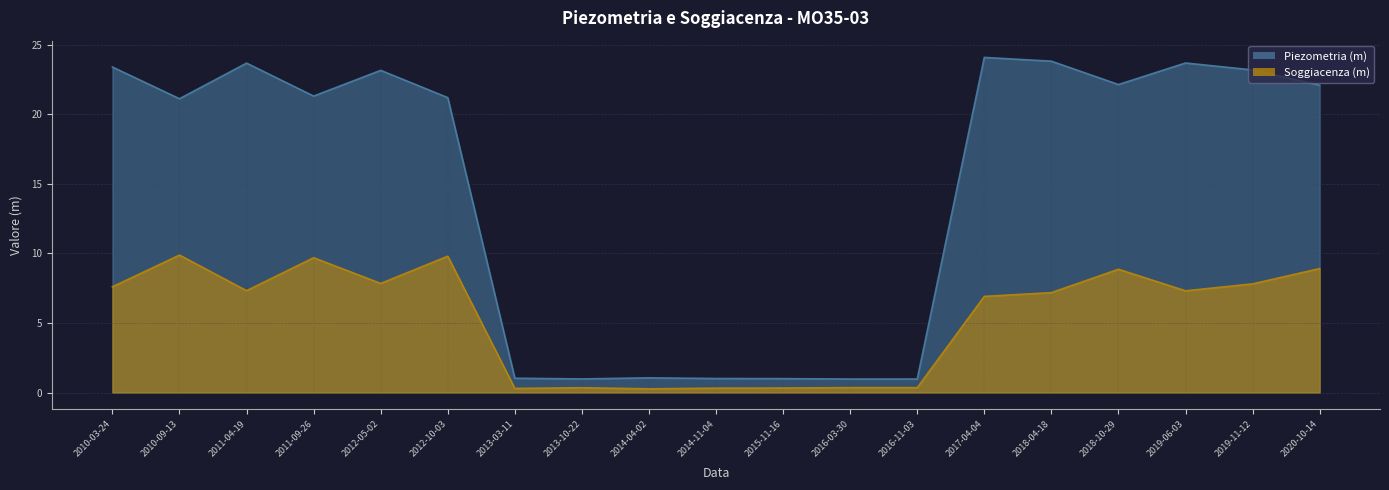

True or false: Soggiacenza (m) and Piezometria (m) intersect in this chart.

False